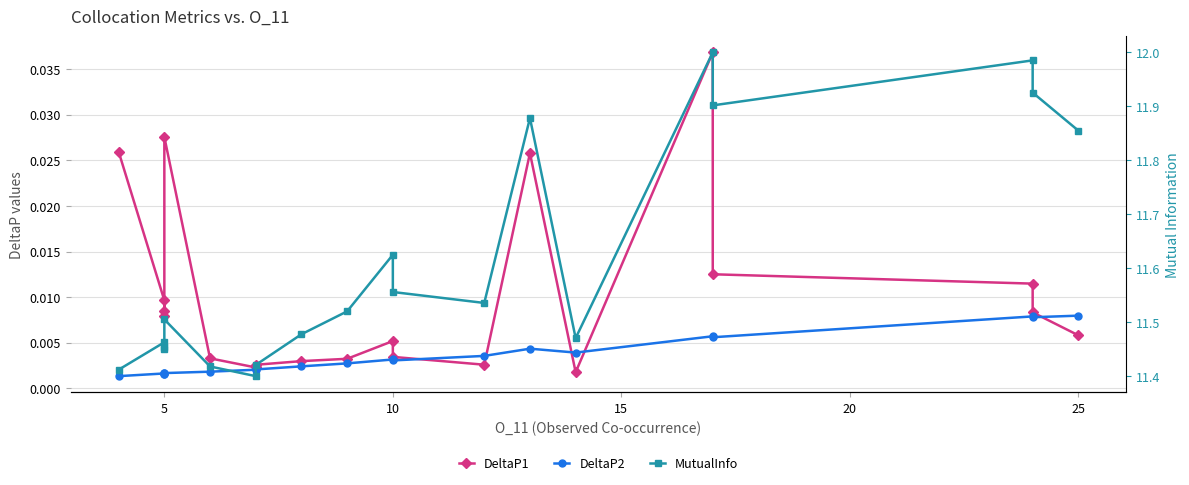

True or false: MutualInfo and DeltaP1 cross at least once.

False